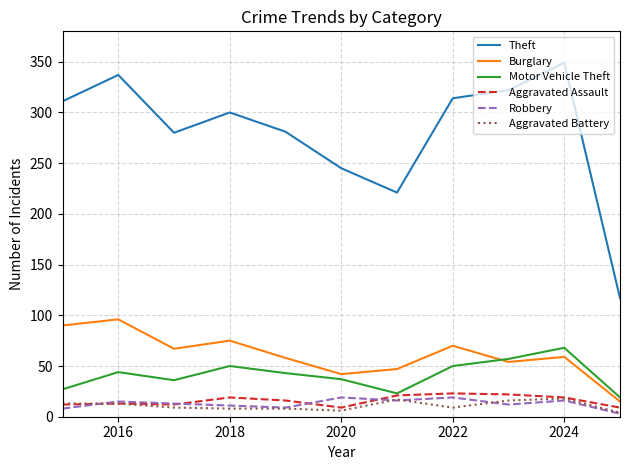

Which series has the largest total across all categories?

Theft